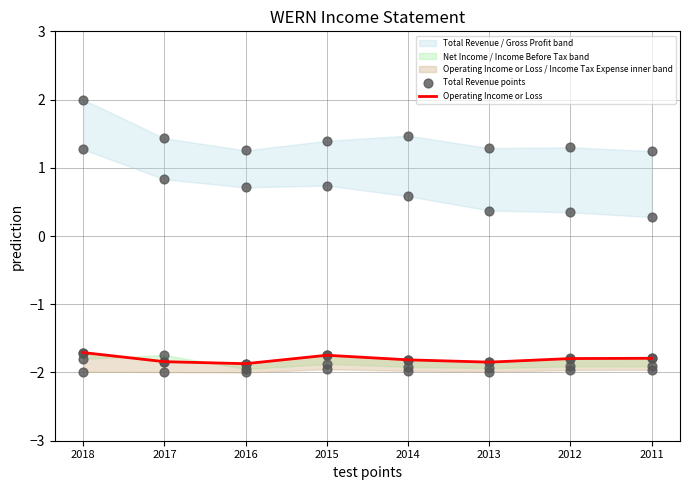

At how many categories does at least one series exceed -1?

8